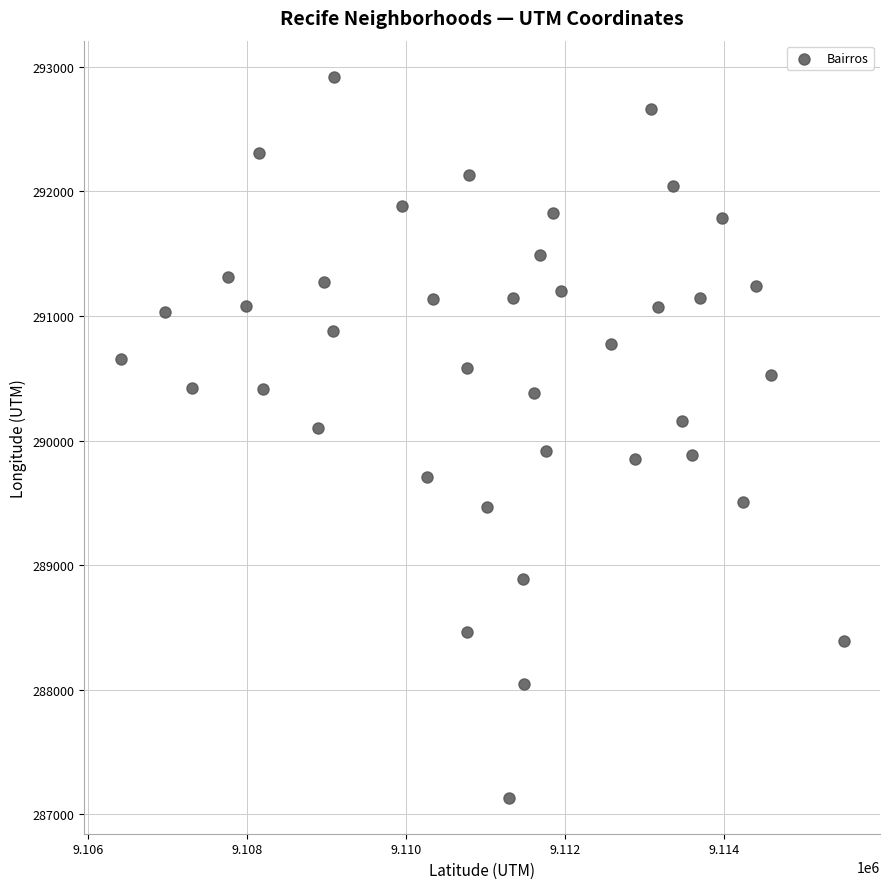

What is the range of Y values (max minus min)?

5784.9